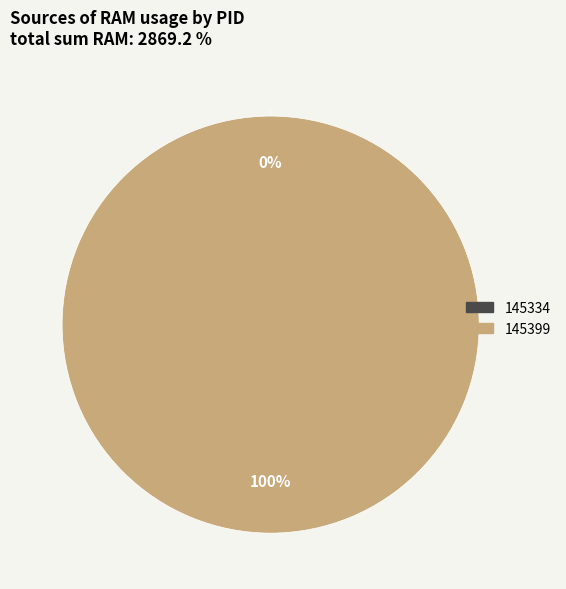

Is the sum of 145334 and 145399 greater than half?

Yes